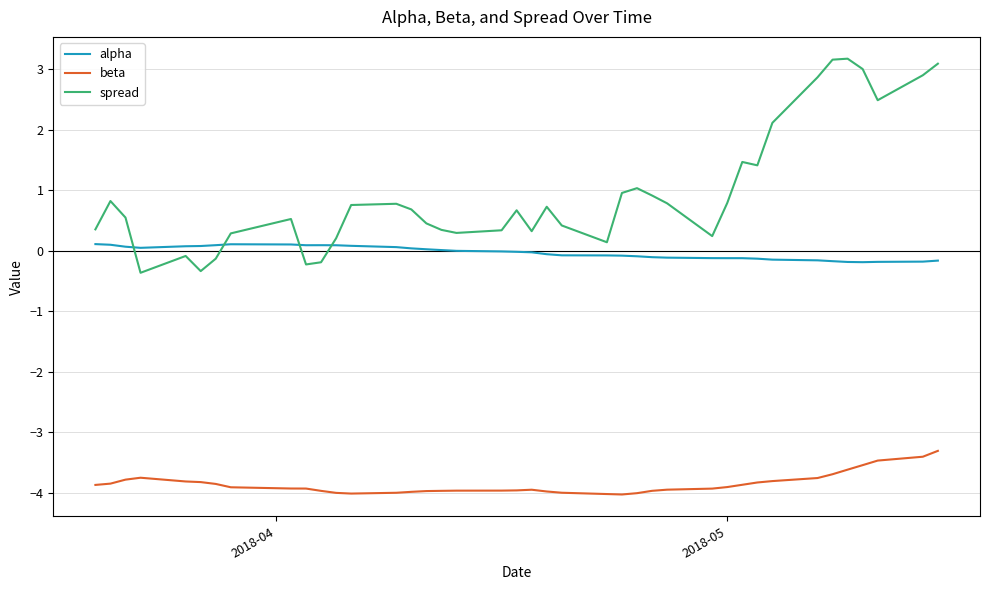

True or false: beta and alpha intersect in this chart.

False